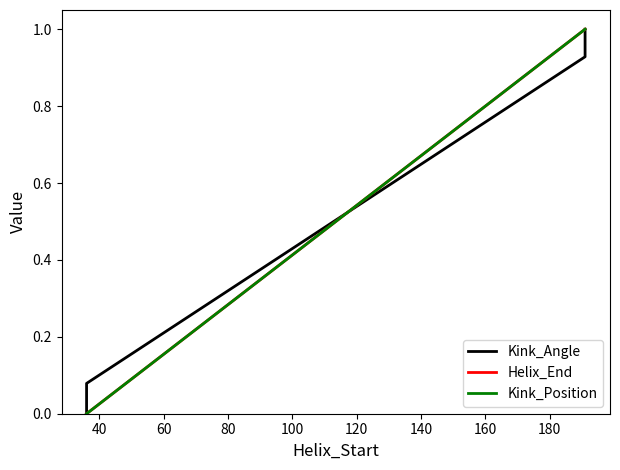

What is the difference between the maximum and minimum values in the Kink_Angle series?

1.0